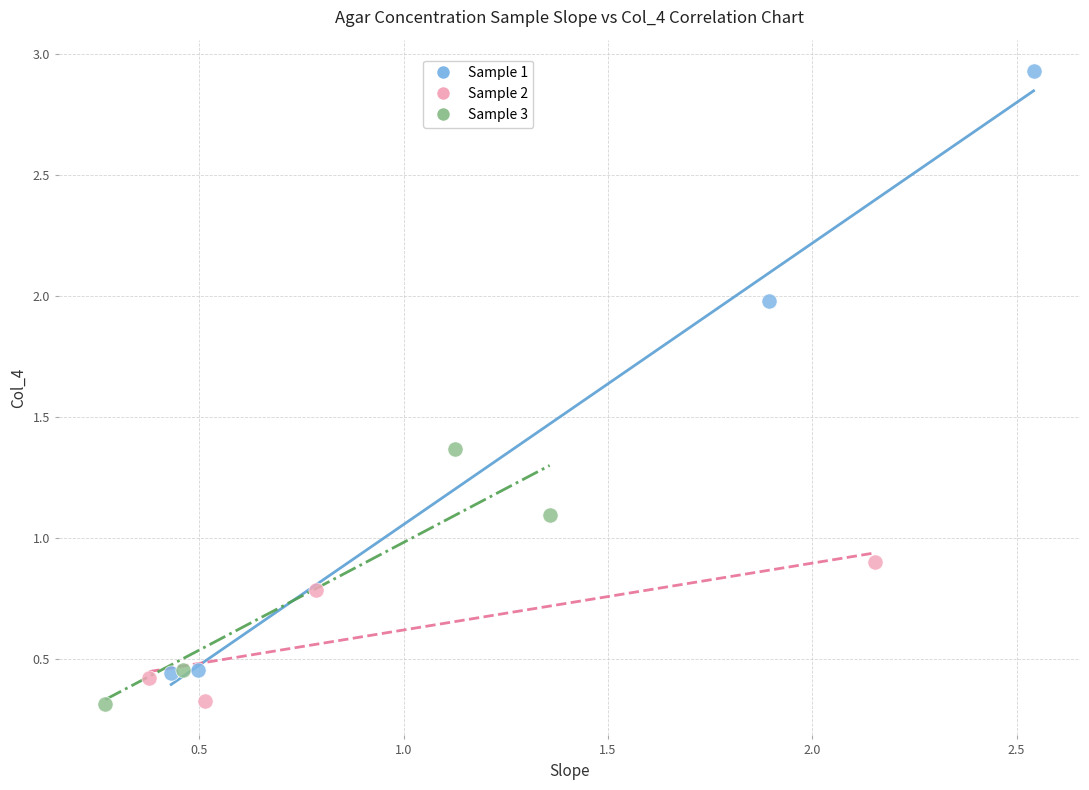

Which series has the largest Y range (max minus min)?

Sample 1